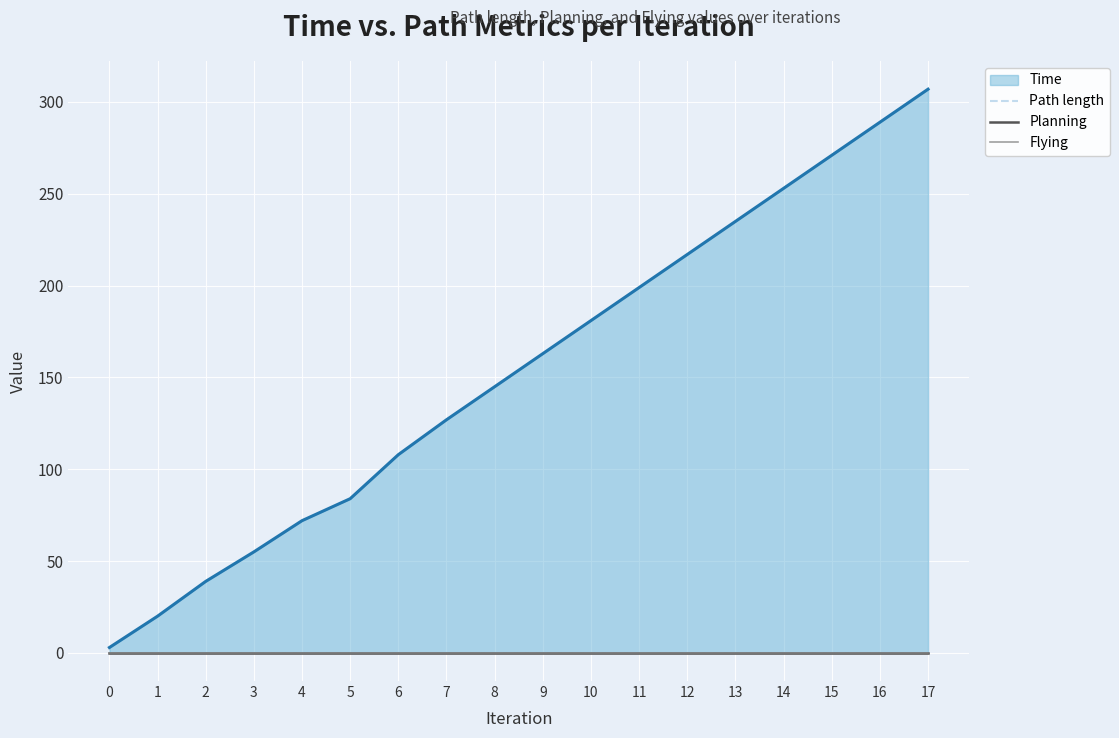

What is the value of the Time point at the 5th from the left?

72.0